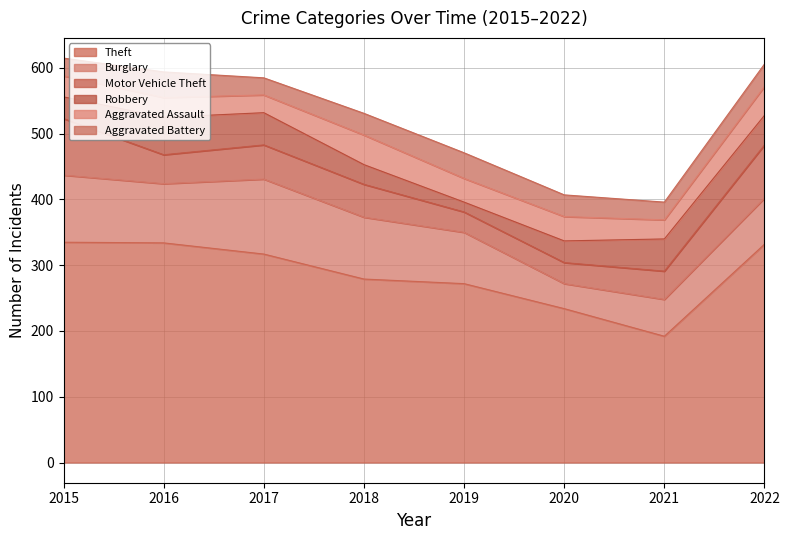

The value of Aggravated Assault at 2022 is 44. True or false?

True